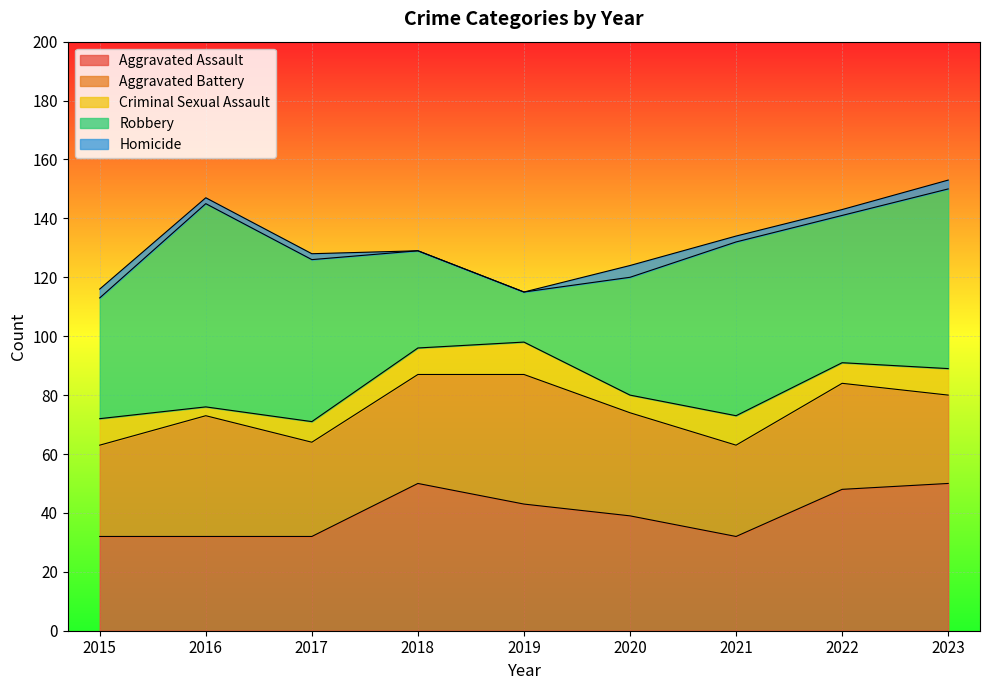

What is the total value across all series at 2022?

143